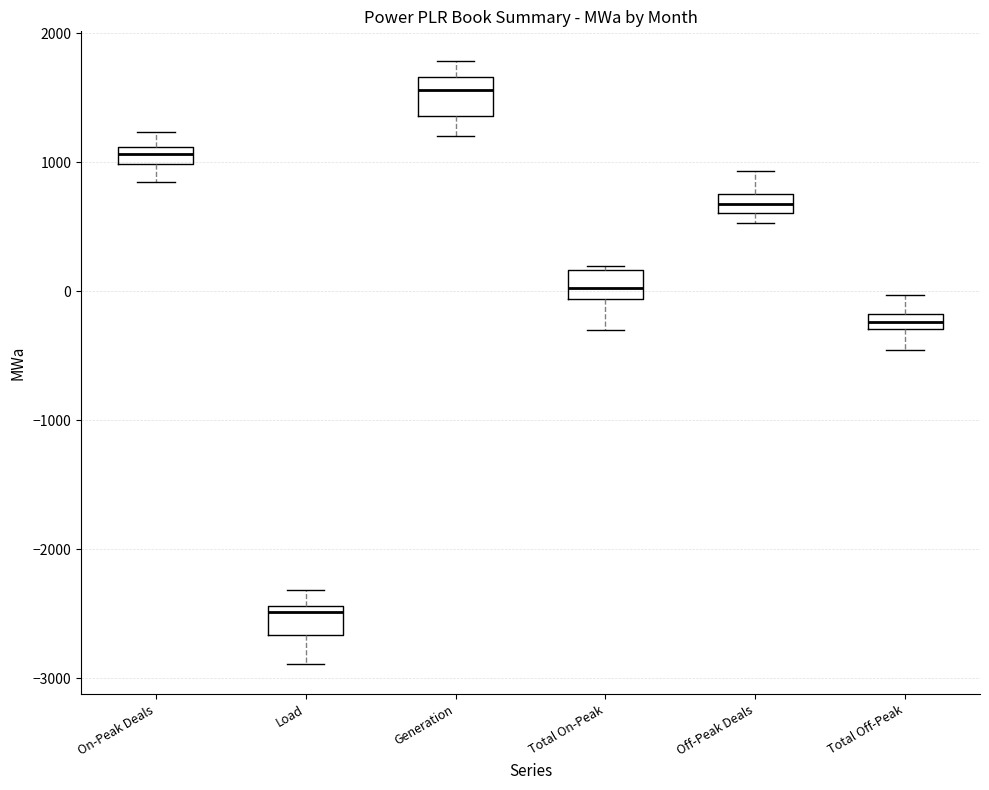

Where is the upper edge of the box for Total On-Peak on the y-axis? The values are not printed on the chart, so give them approximately, as read against the axis.

200